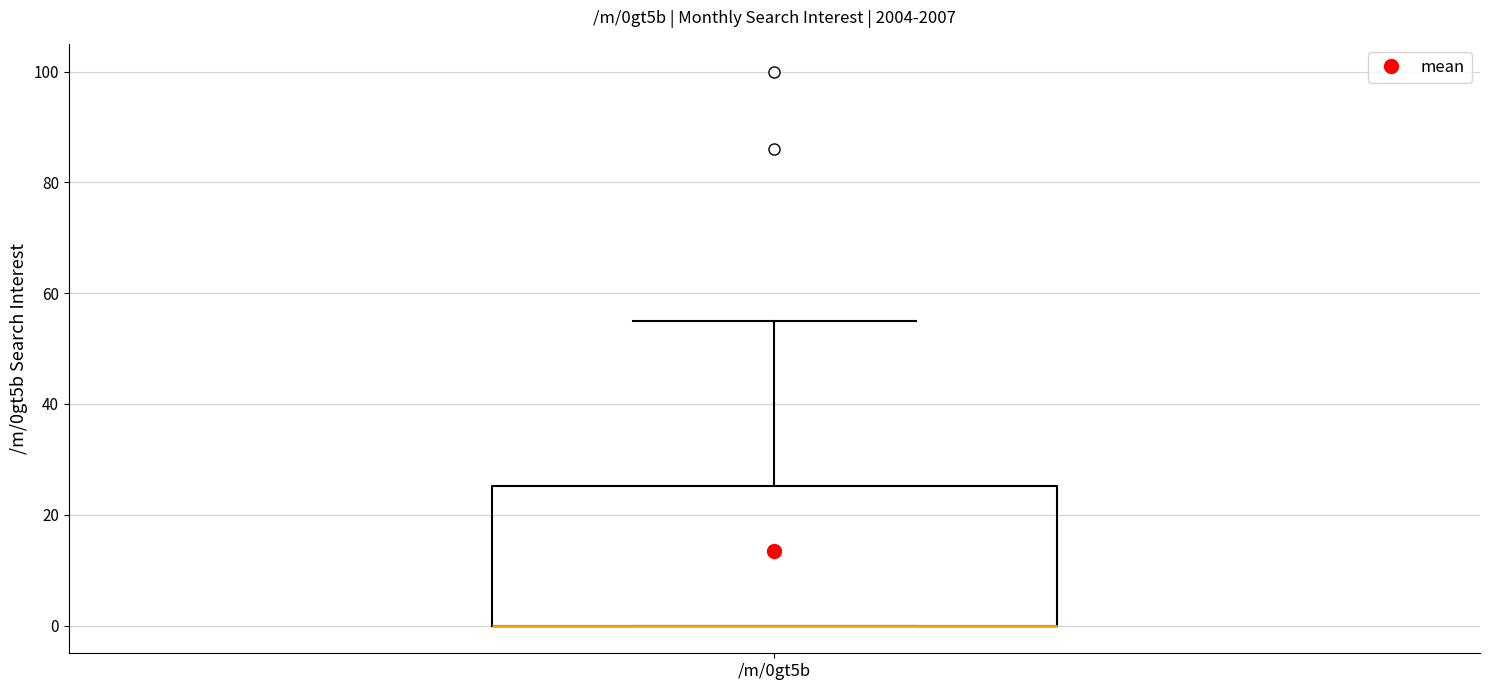

Where is the lower edge of the box for /m/0gt5b on the y-axis? The values are not printed on the chart, so give them approximately, as read against the axis.

0